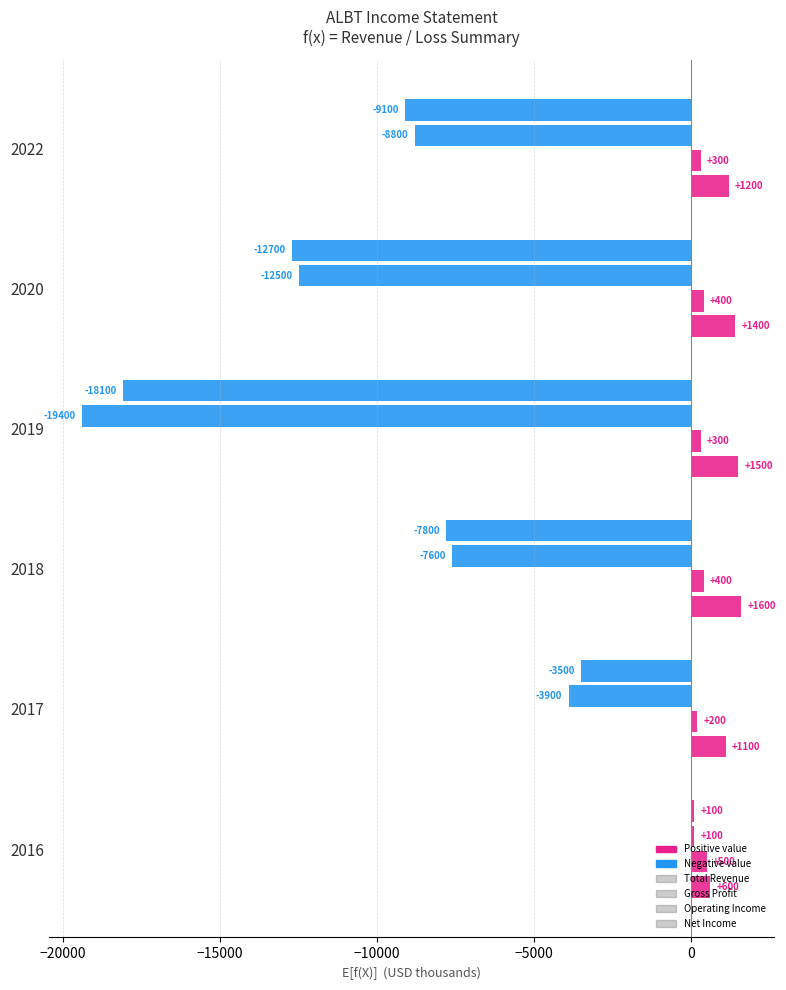

List the series in order of their peak value, highest first.

Total Revenue, Gross Profit, Operating Income, Net Income